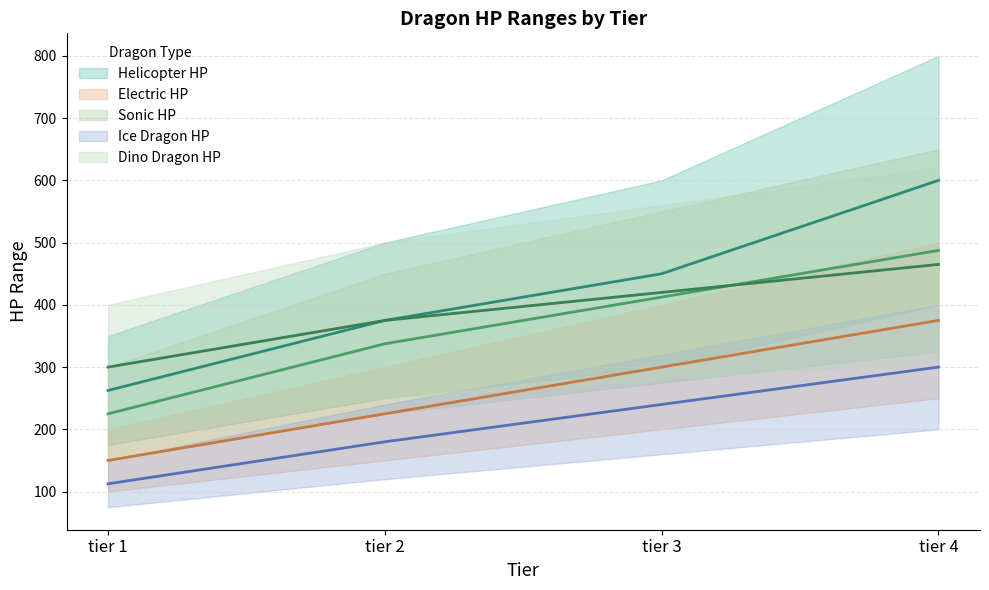

Is the value of Dino Dragon median at tier 2 greater than the value of Ice Dragon median at tier 4?

Yes